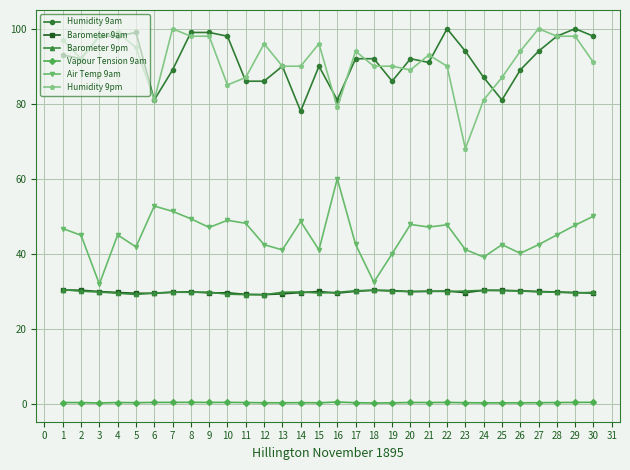

What is the difference between the maximum and second lowest values in the Barometer 9pm series?

1.3